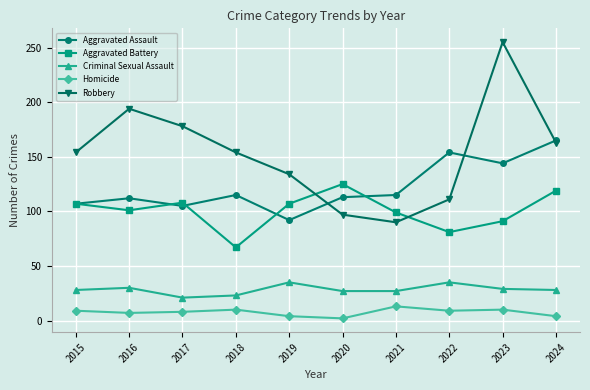

At which category is the sum across all series the highest?

2023